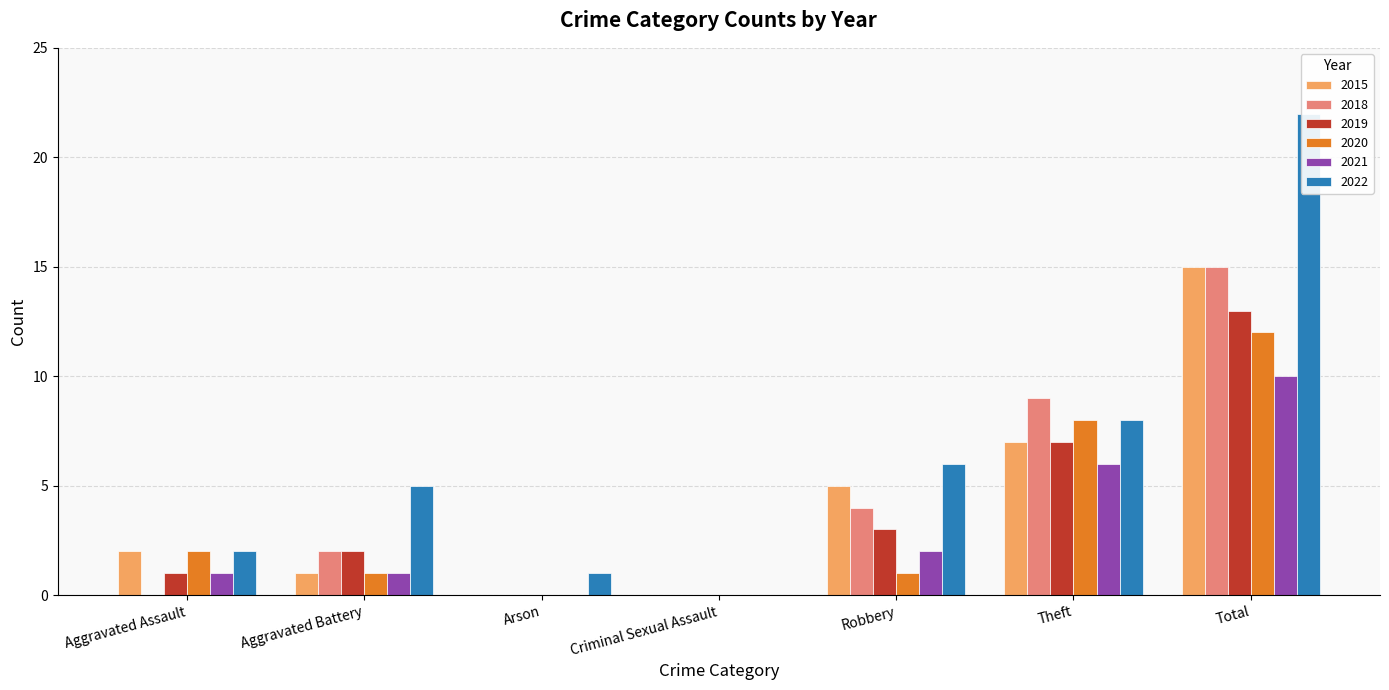

Where is 2022 nearest to the value 11?

Theft